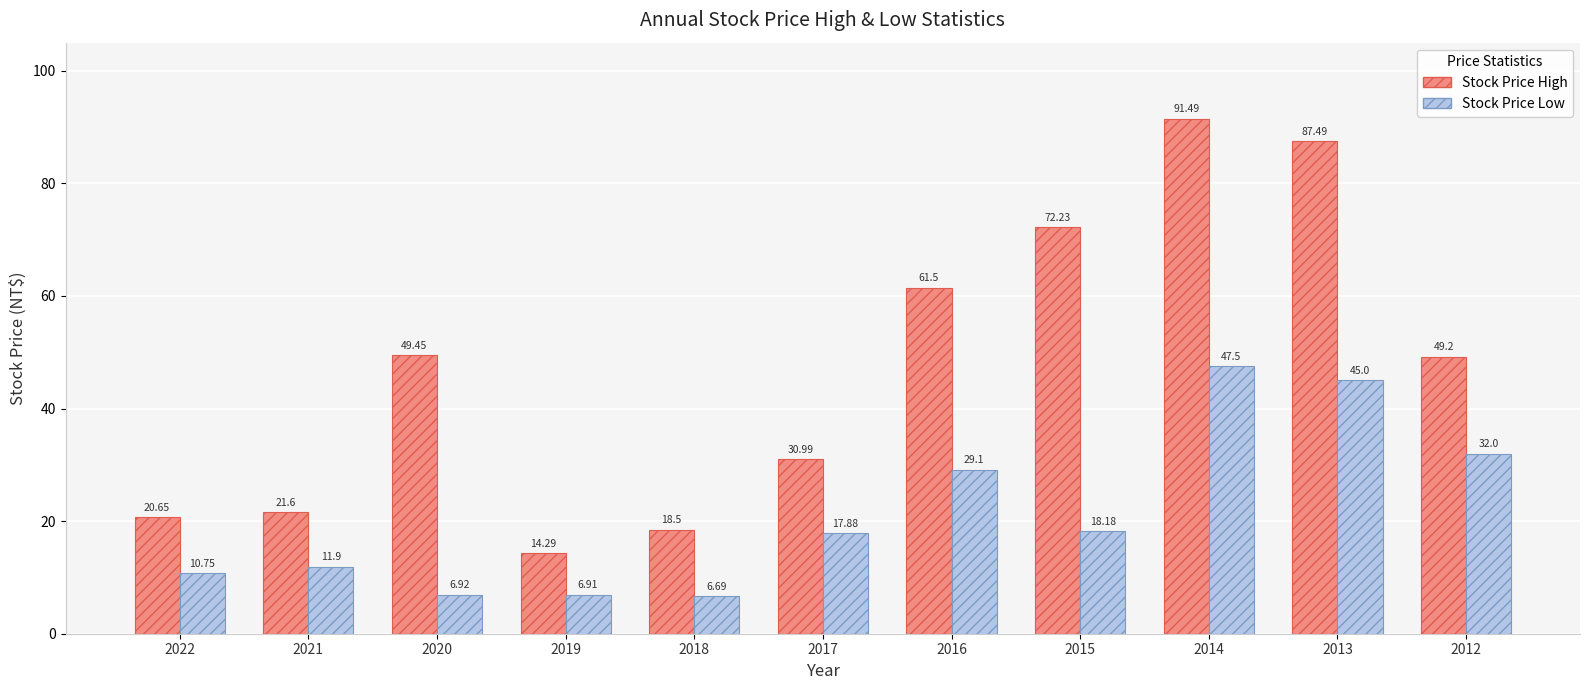

Rank the series by their maximum value, from highest to lowest.

Stock Price High, Stock Price Low